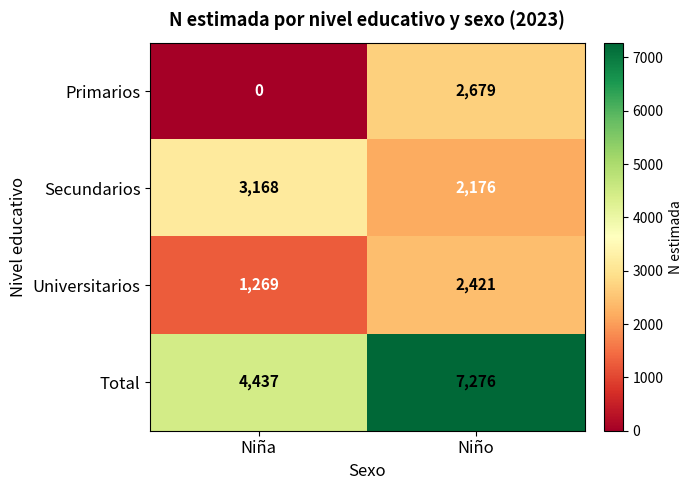

Is it true that Universitarios equals 1719 at Niña?

False